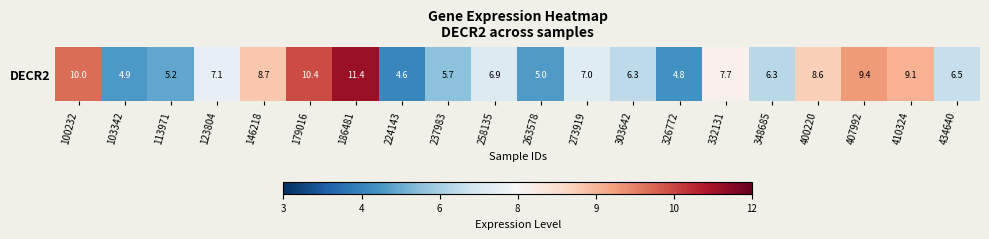

How many values exceed 6?

14